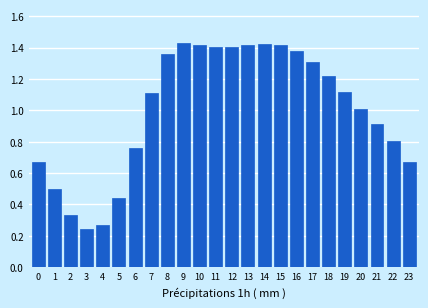

Which has a higher value, 9 or 5?

9